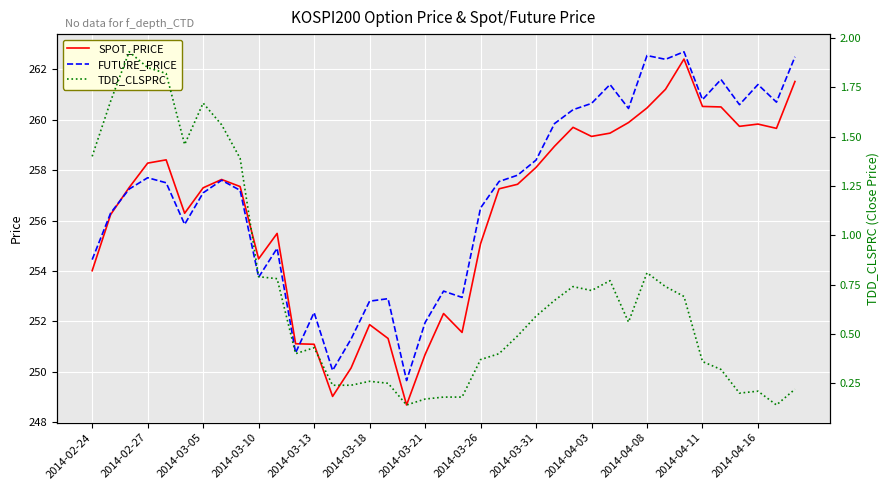

What is the sum of the TDD_CLSPRC values at 35 and 23?

0.7